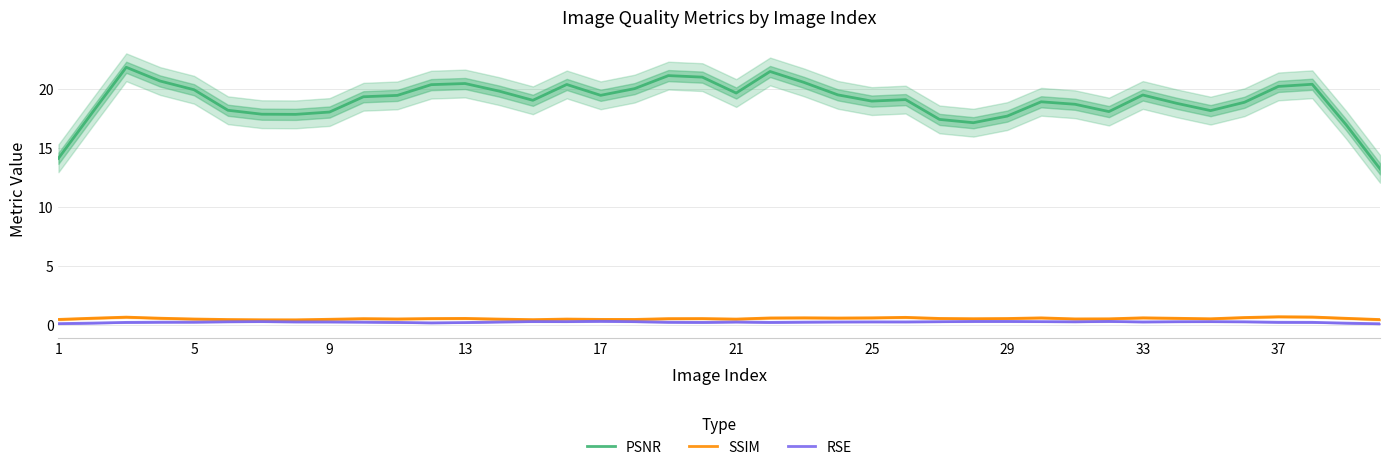

True or false: SSIM and PSNR cross at least once.

False